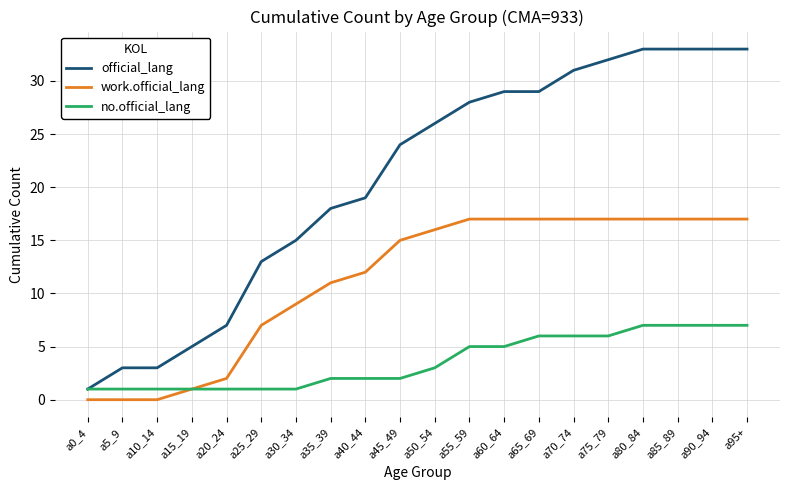

What position from the left is a95+?

20